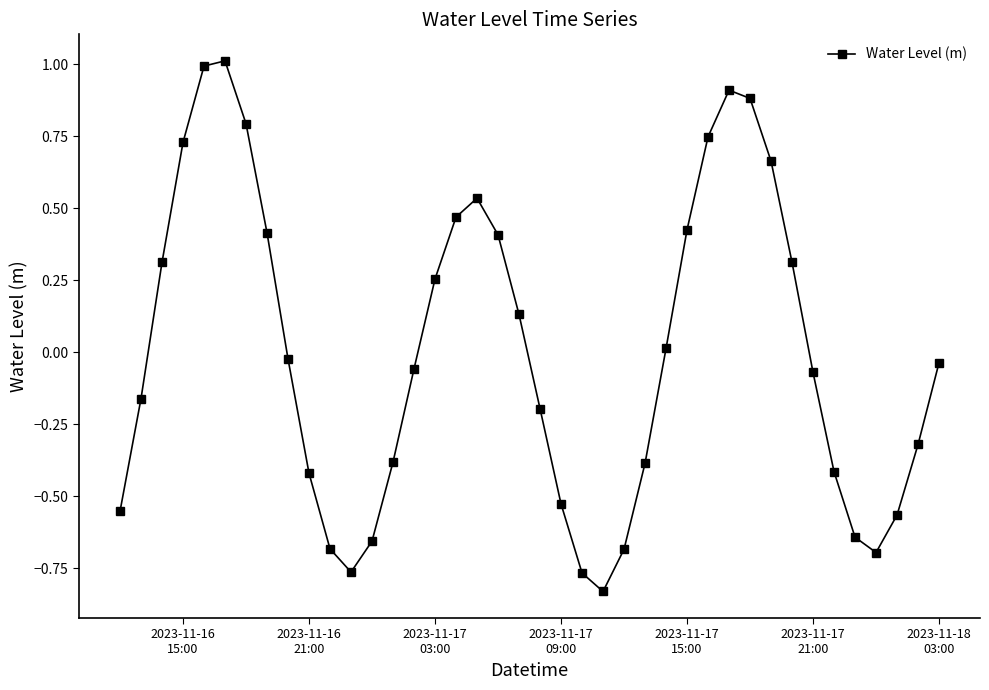

What is the difference between the second highest and second lowest values?

1.8